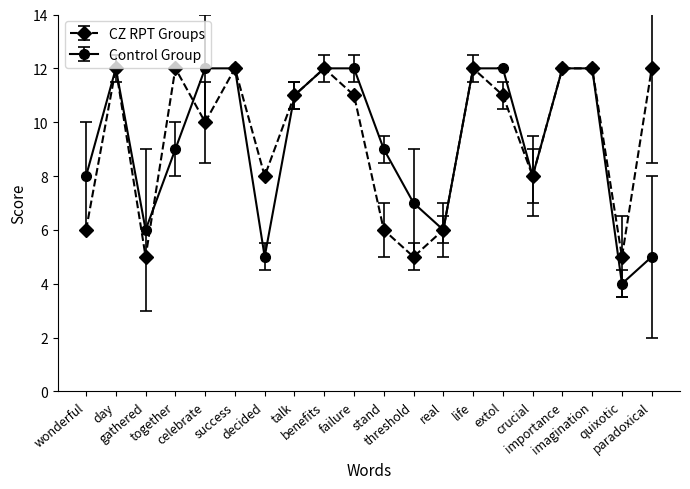

True or false: Control Group has more than 0 points higher than both neighbors.

True